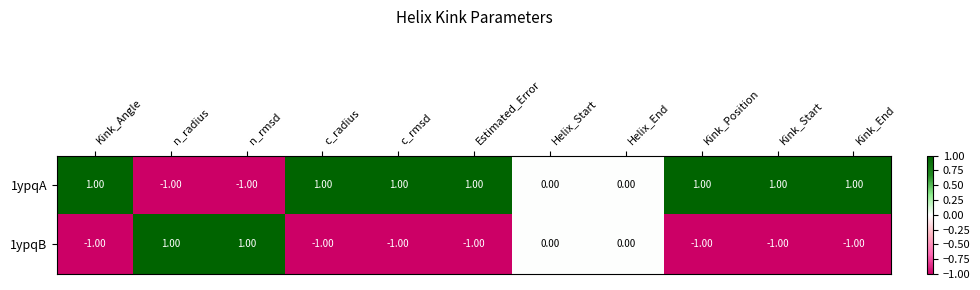

Which series has the largest total across all categories?

1ypqA